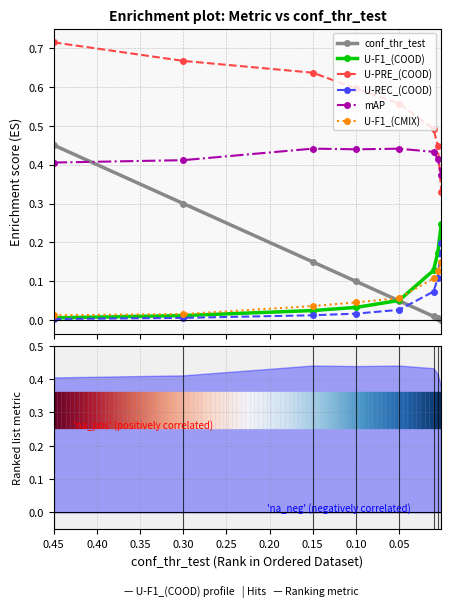

What are all the series names shown in the legend?

conf_thr_test, U-F1_(COOD), U-PRE_(COOD), U-REC_(COOD), mAP, U-F1_(CMIX)